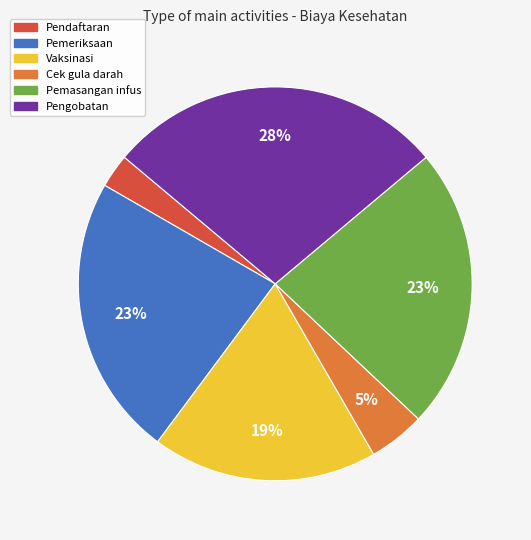

To the nearest percent, what percentage of the pie is Pemasangan infus?

23%